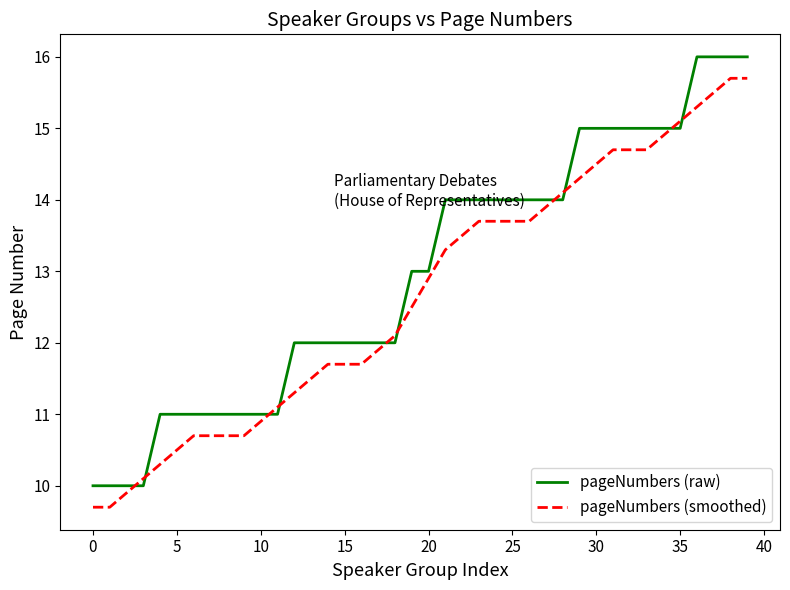

List the series in order of their peak value, lowest first.

pageNumbers (smoothed), pageNumbers (raw)